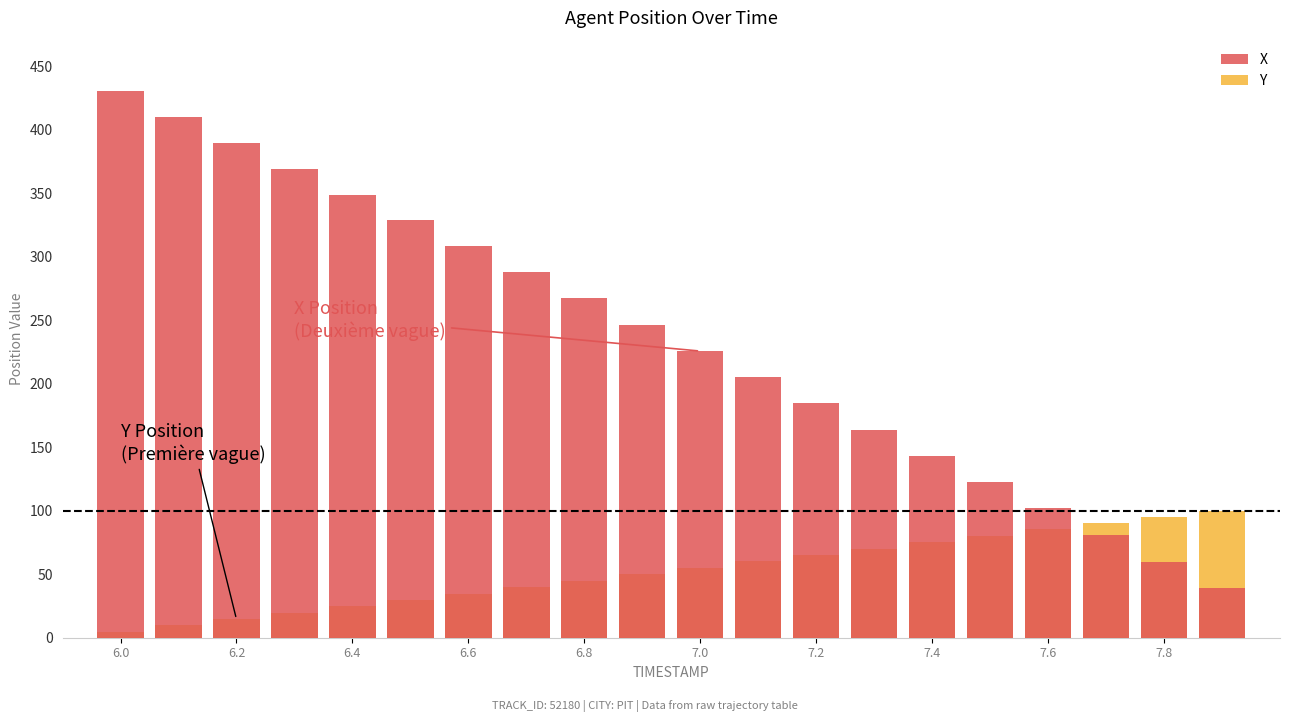

Which series has the largest total across all categories?

X